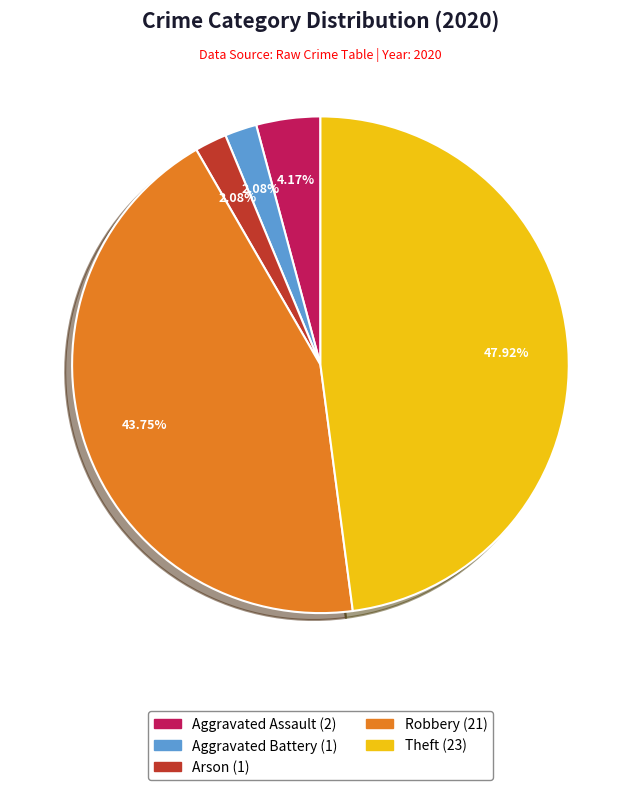

Does any single category account for the majority?

No